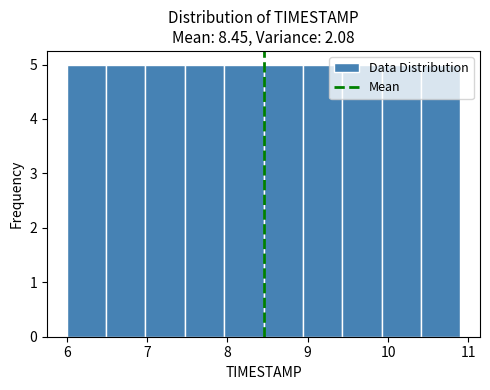

Reading left to right, list every bar in this chart as the range it spans on the x-axis followed by its height. Neither the bar edges nor the heights are printed on the chart, so give them approximately, as read against the axes.

6.00 to 6.49: 5
6.49 to 6.98: 5
6.98 to 7.47: 5
7.47 to 7.96: 5
7.96 to 8.45: 5
8.45 to 8.94: 5
8.94 to 9.43: 5
9.43 to 9.92: 5
9.92 to 10.41: 5
10.41 to 10.90: 5